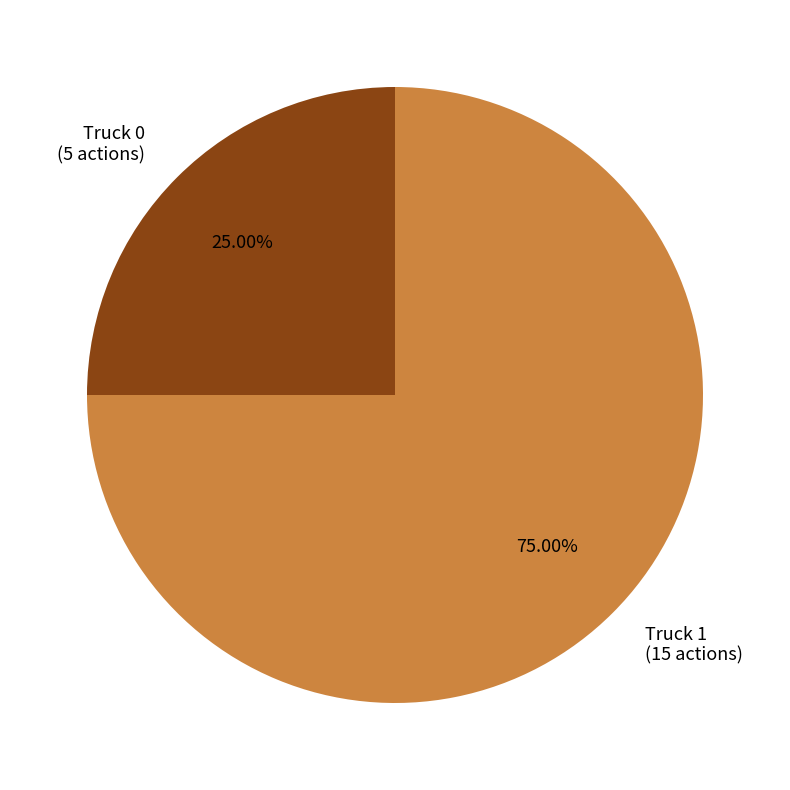

To the nearest percent, what is the difference between the Truck 1 and Truck 0 slice percentages?

50%